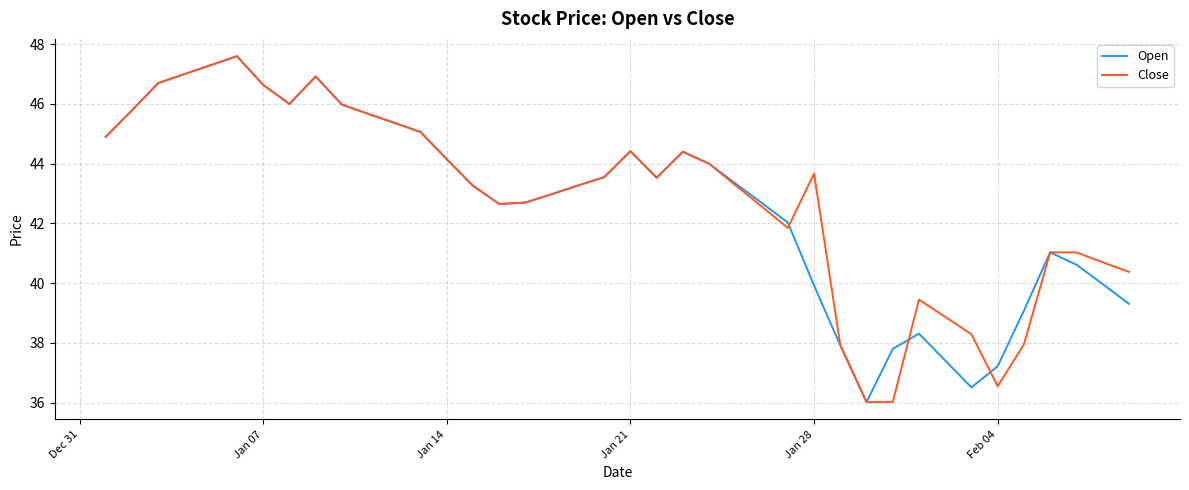

What is the greatest value displayed?

47.6